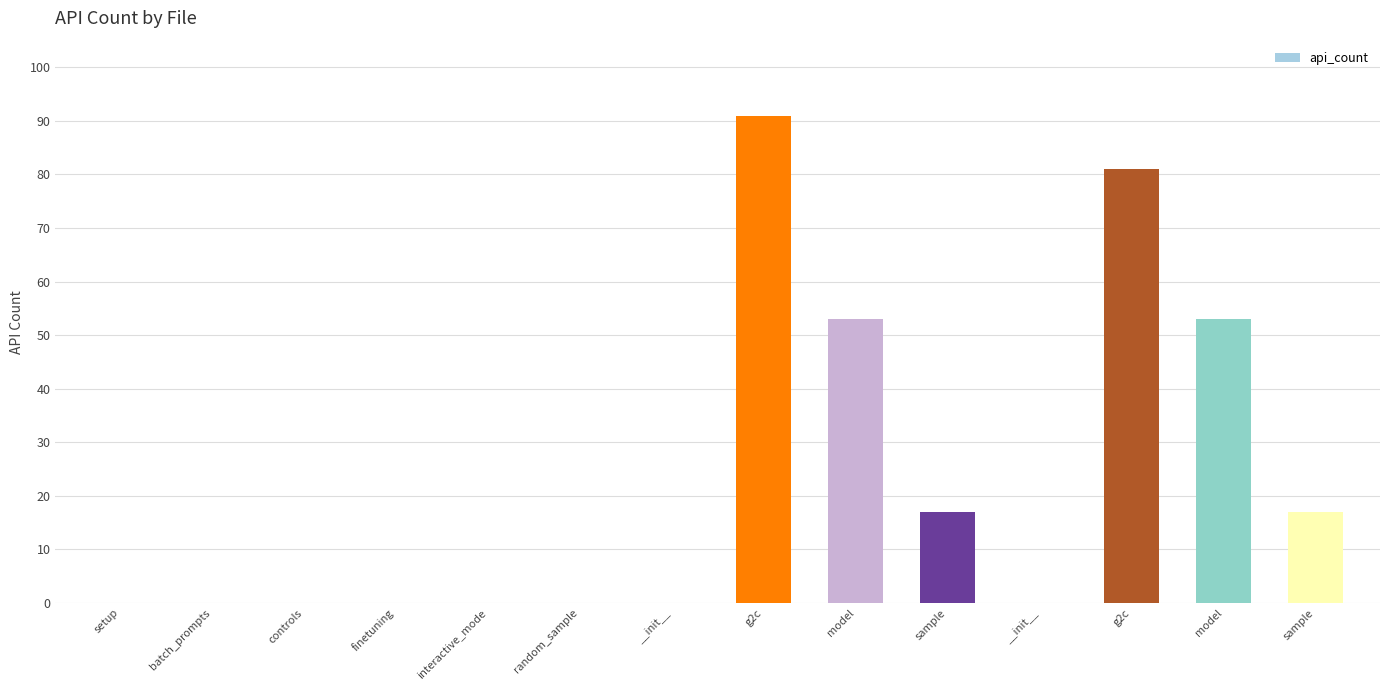

Between model and sample, which is larger?

model